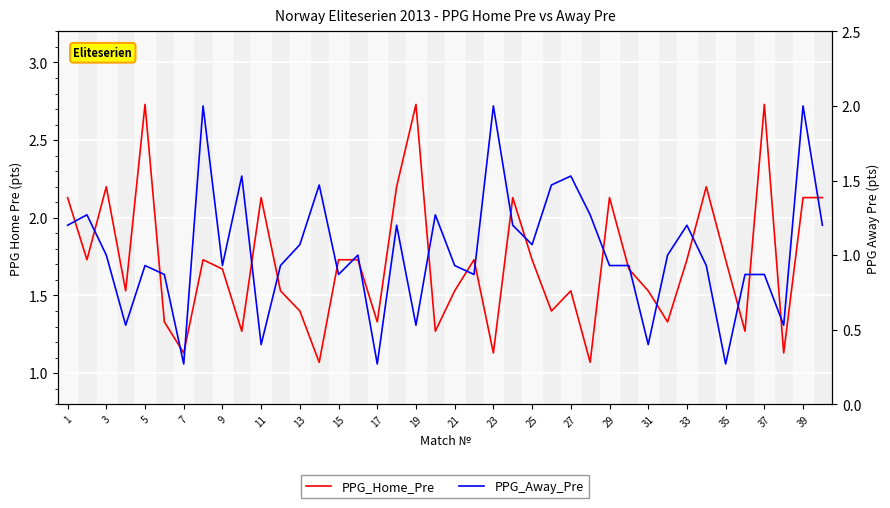

List the series in order of their peak value, highest first.

PPG_Home_Pre, PPG_Away_Pre